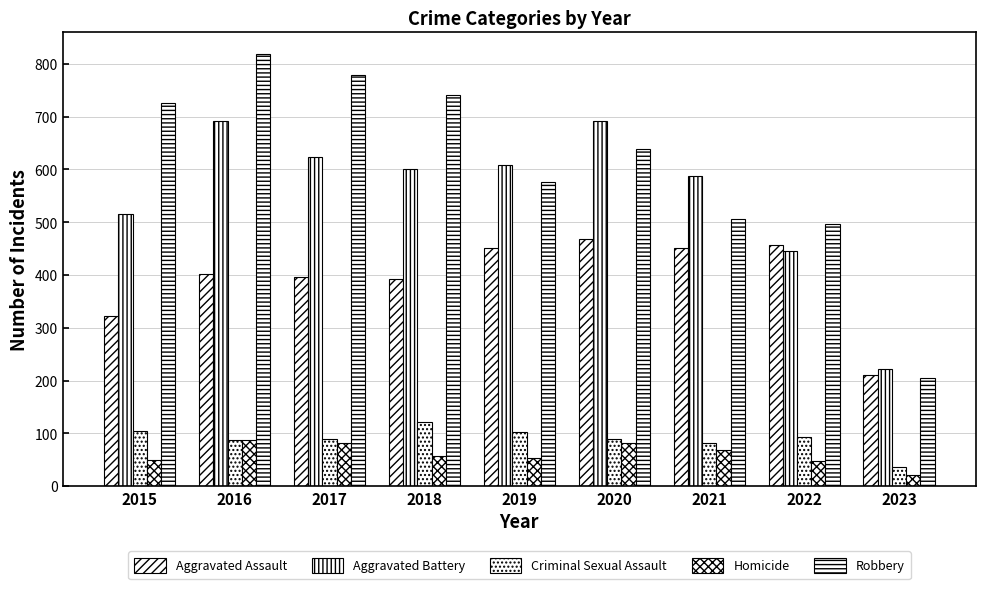

Reading left to right, list all the values displayed in this chart.

Aggravated Assault: 2015=323	2016=402	2017=396	2018=392	2019=452	2020=468	2021=452	2022=457	2023=211
Aggravated Battery: 2015=515	2016=691	2017=623	2018=600	2019=608	2020=691	2021=587	2022=446	2023=222
Criminal Sexual Assault: 2015=105	2016=87	2017=90	2018=122	2019=102	2020=89	2021=82	2022=93	2023=36
Homicide: 2015=50	2016=87	2017=82	2018=56	2019=53	2020=81	2021=69	2022=48	2023=21
Robbery: 2015=726	2016=819	2017=780	2018=741	2019=577	2020=639	2021=506	2022=497	2023=205